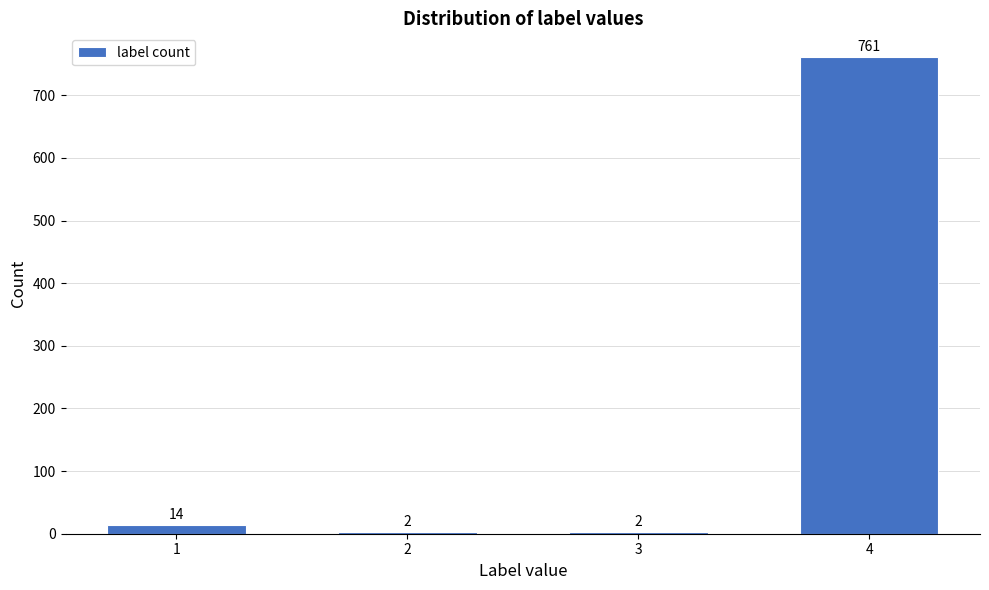

Reading left to right, transcribe all the data shown in this chart.

1=14	2=2	3=2	4=761